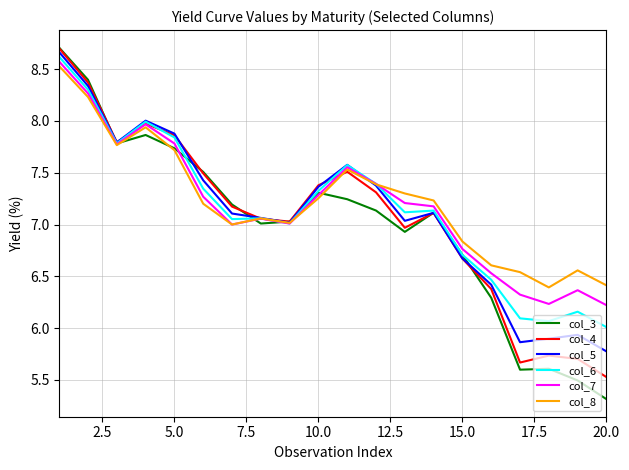

How many interior local valleys does the col_8 series have?

4